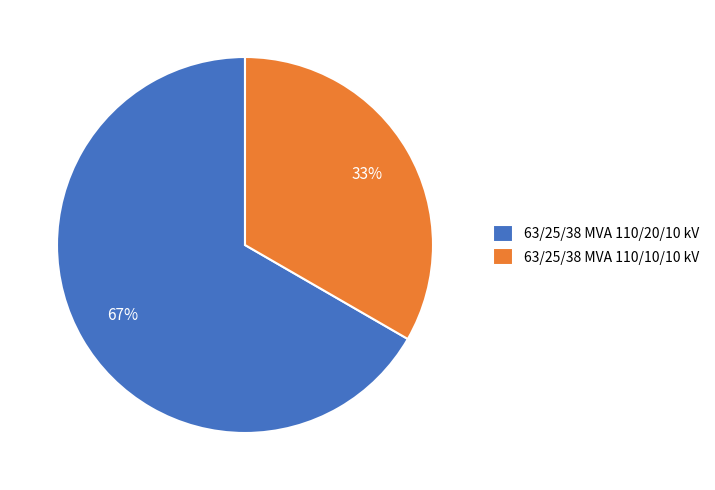

Is it true that 63/25/38 MVA 110/10/10 kV is 47% of the pie?

False